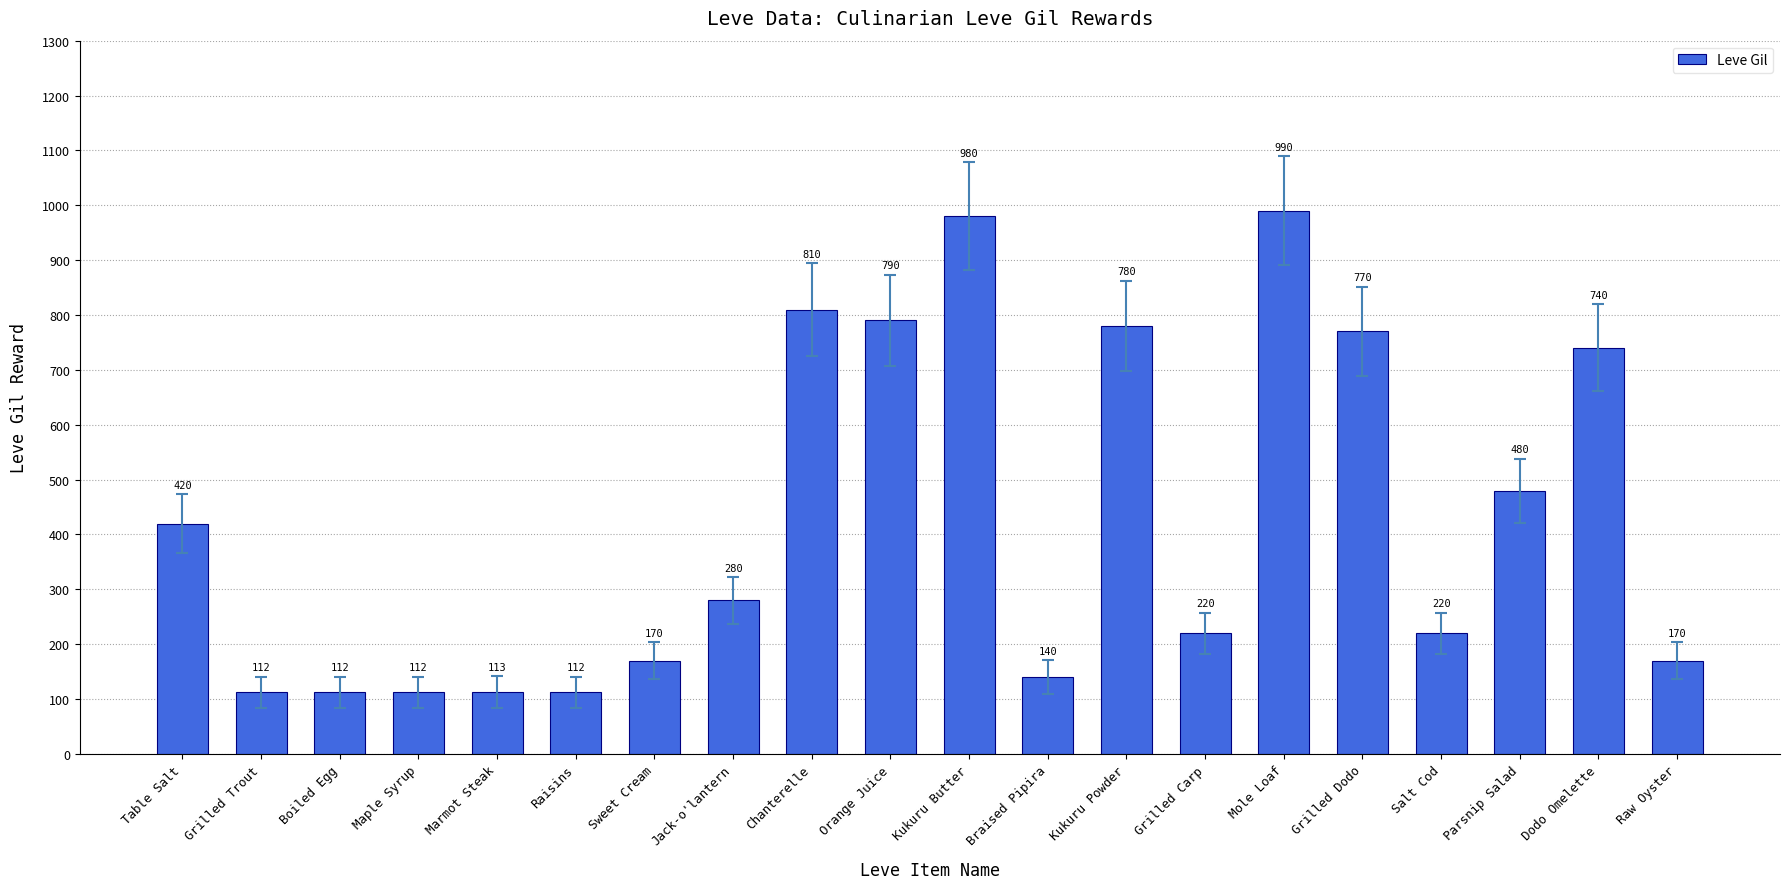

Reading right to left, extract all data points from this chart.

170	740	480	220	770	990	220	780	140	980	790	810	280	170	112	113	112	112	112	420